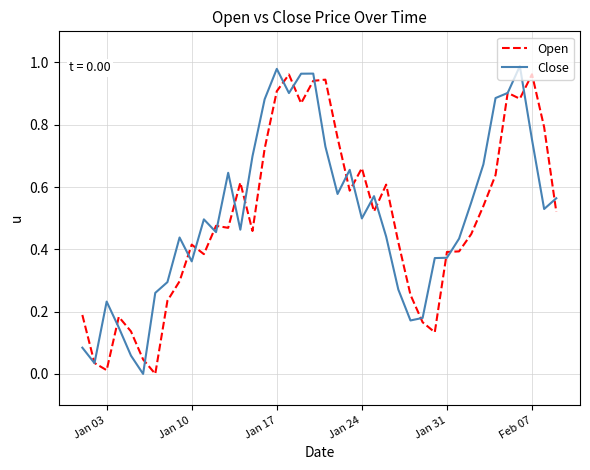

What is the difference between the second highest and second lowest values in the Close series?

0.9